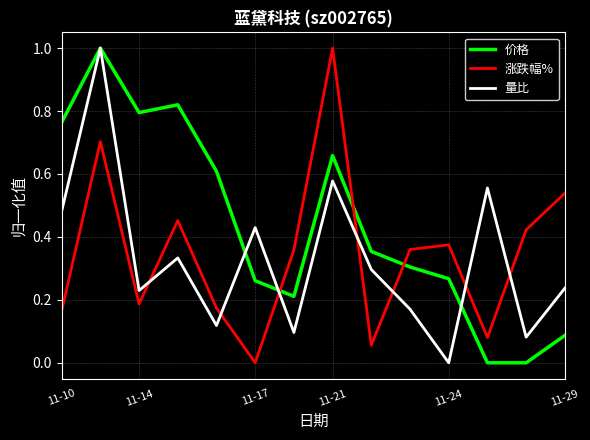

What is the greatest value displayed?

1.0